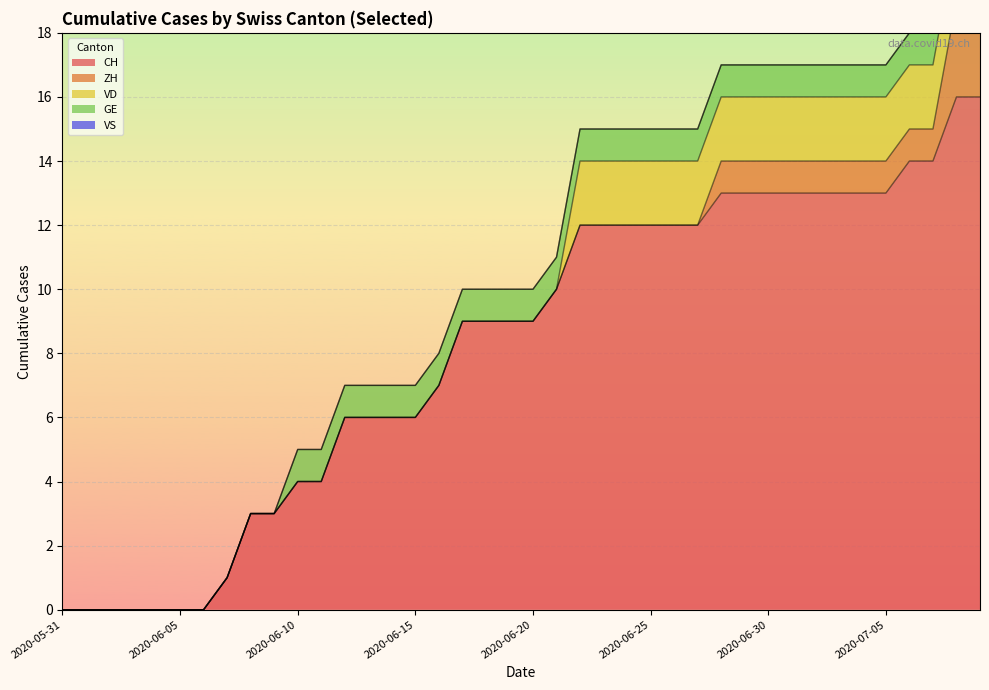

What is the sum of all VD values?

36